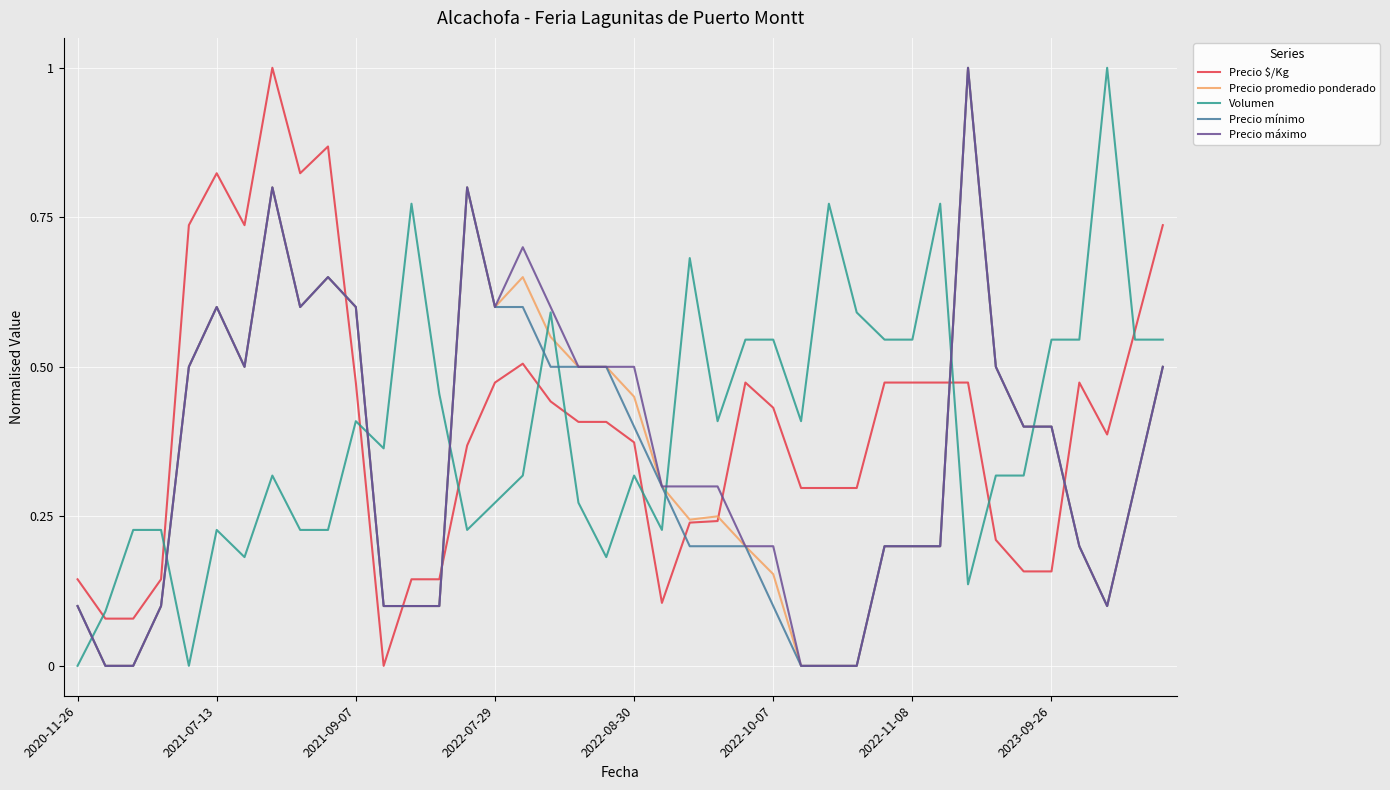

What are all the series names shown in the legend?

Precio $/Kg, Precio promedio ponderado, Volumen, Precio mínimo, Precio máximo